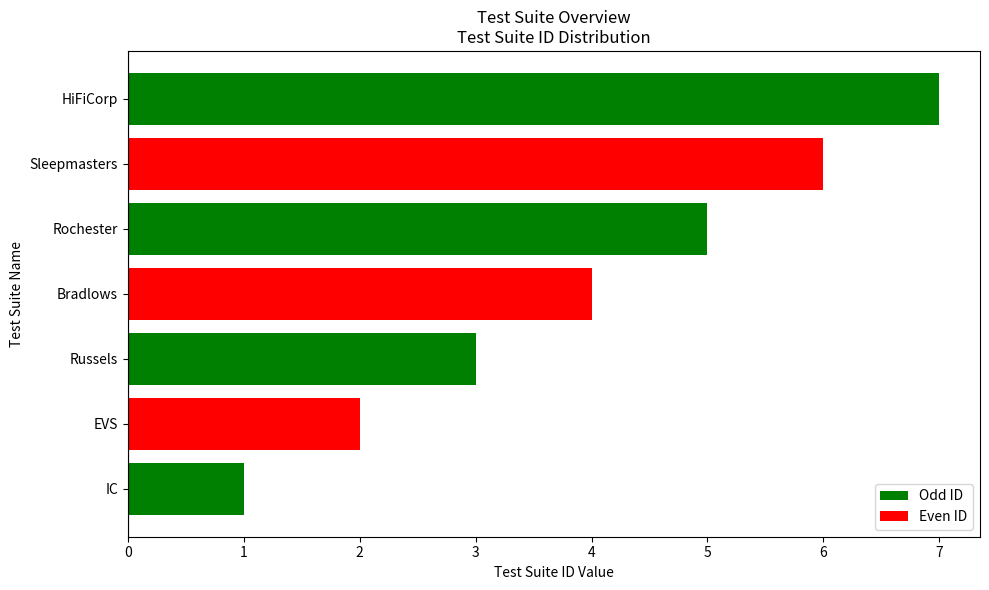

The chart shows a value of 6 at Sleepmasters. True or false?

True